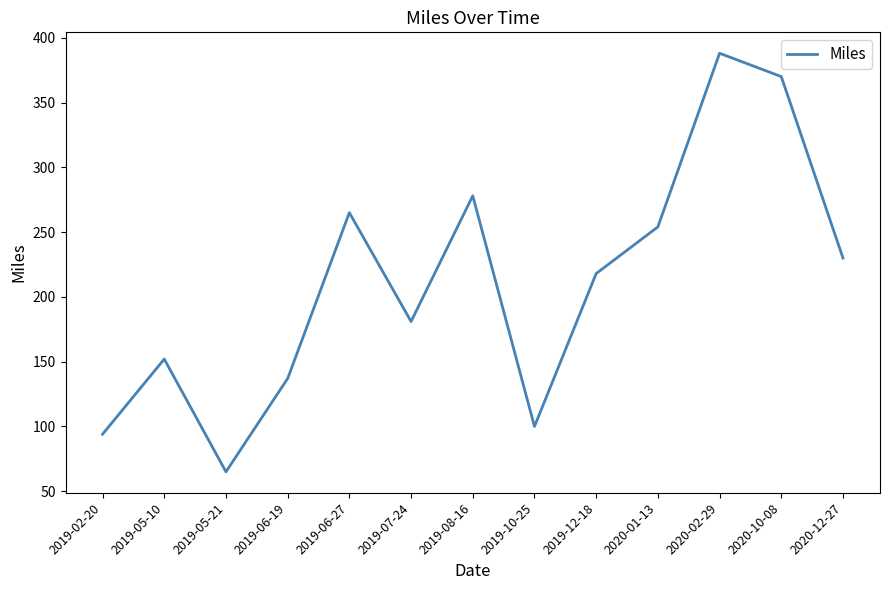

What is the sum of all values?

2732